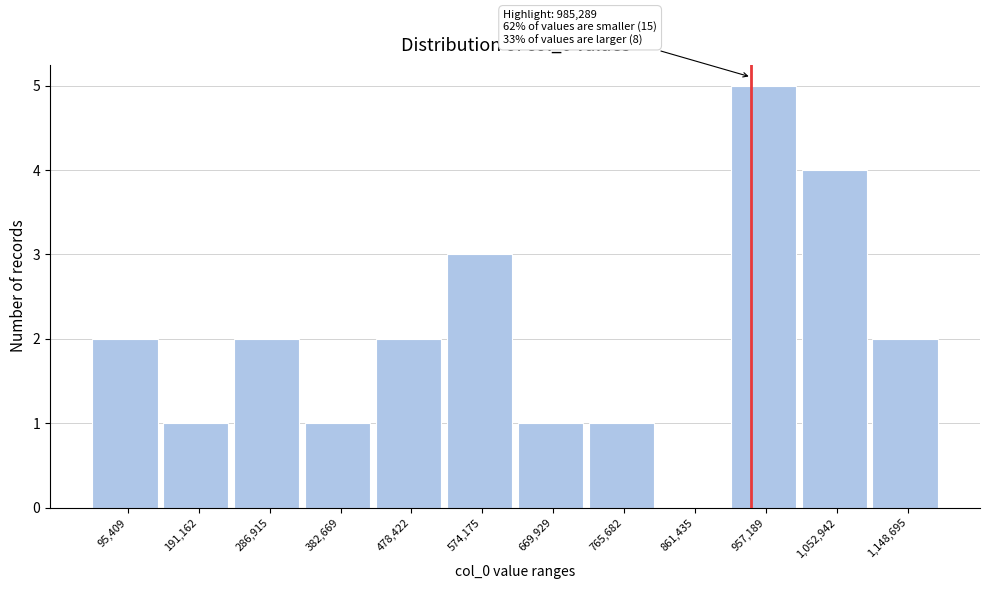

Reading left to right, list all the values displayed in this chart.

95,409=2	191,162=1	286,915=2	382,669=1	478,422=2	574,175=3	669,929=1	765,682=1	861,435=0	957,189=5	1,052,942=4	1,148,695=2